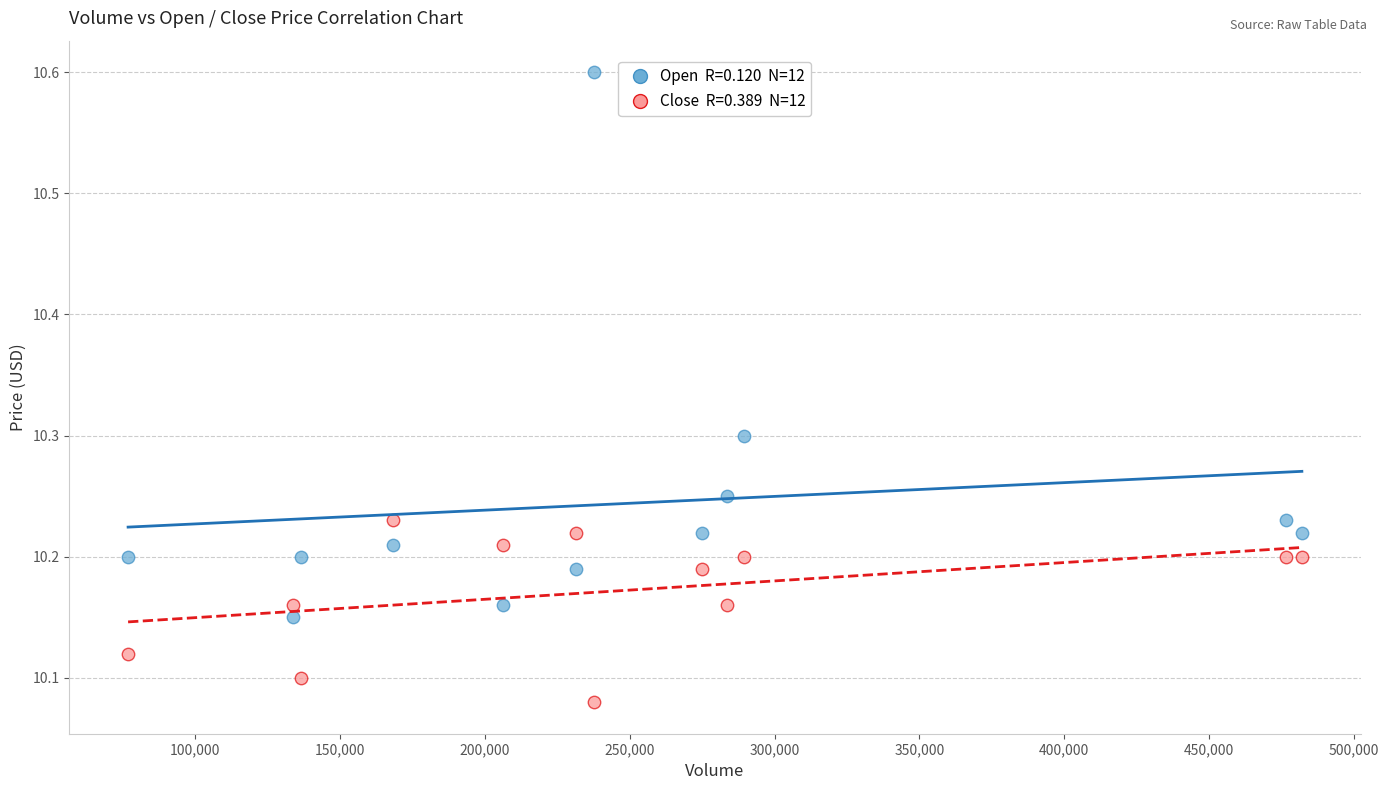

Across all data points, what is the range of X values (max minus min)?

405300.0